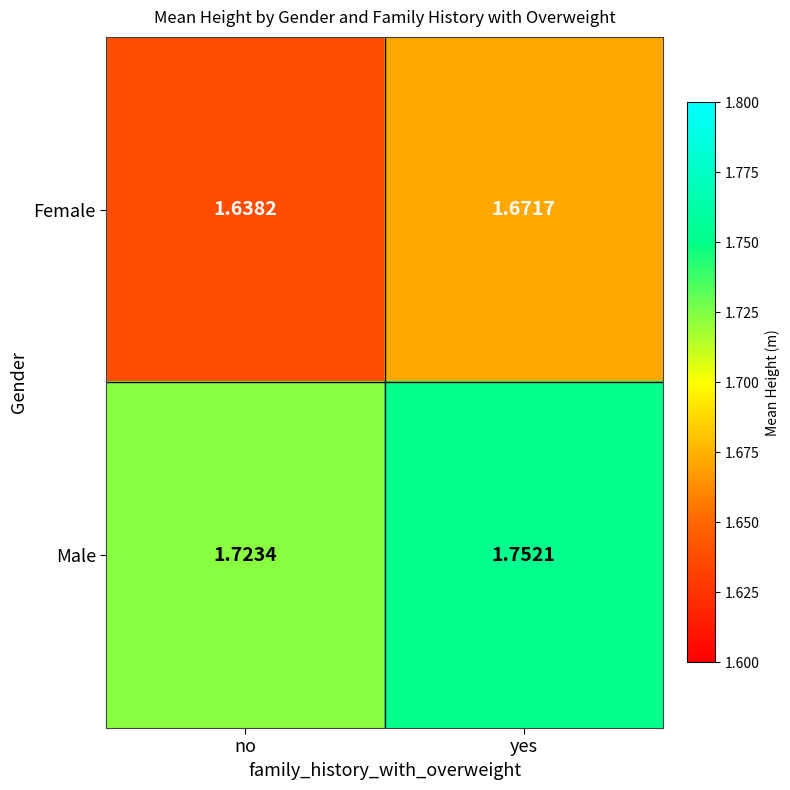

At which category does the chart reach its minimum across all series?

no